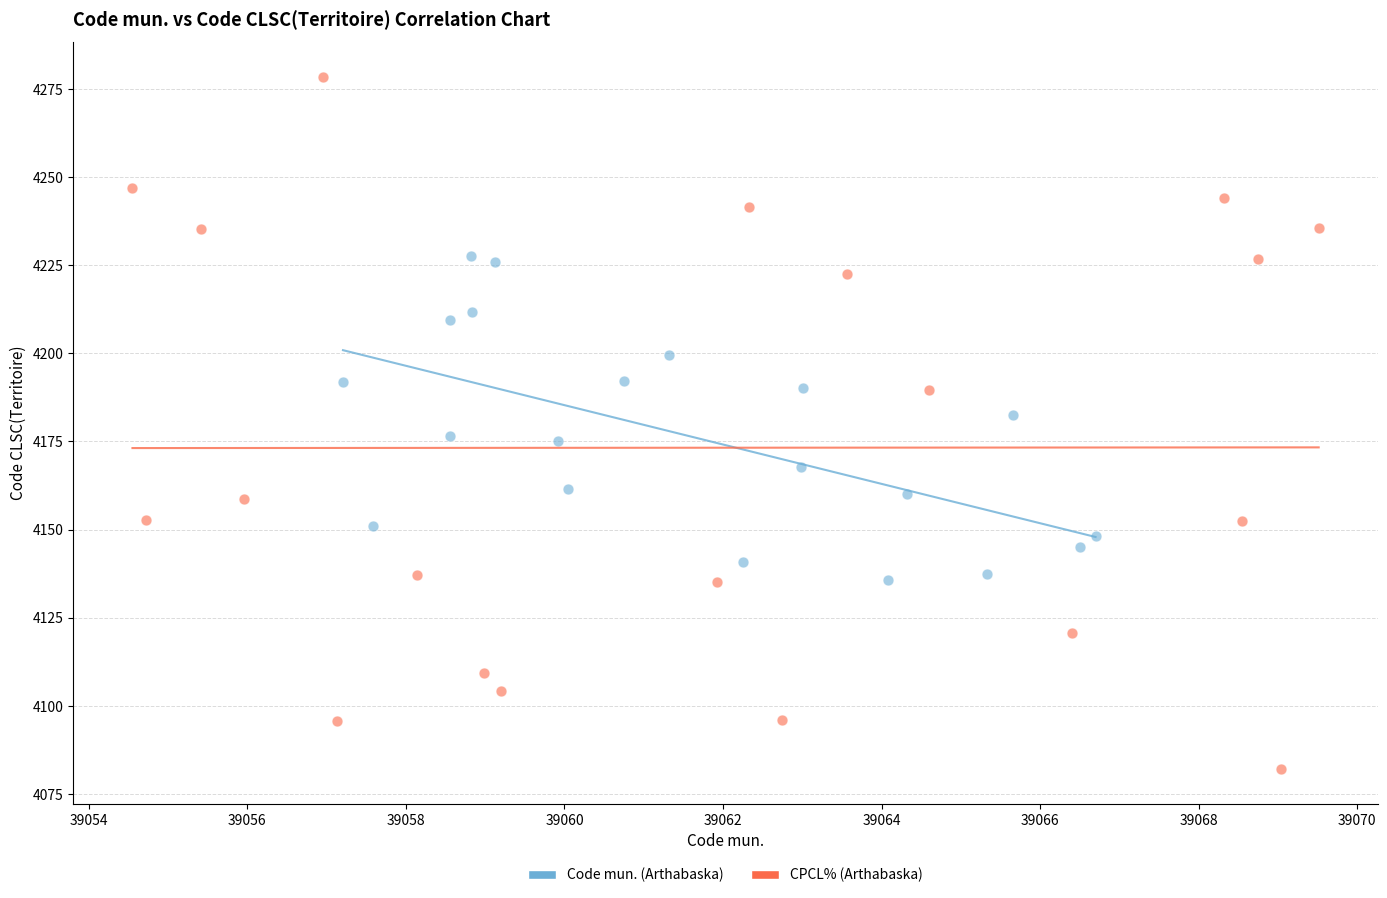

Which series contains the lowest Y value?

CPCL% (Arthabaska)